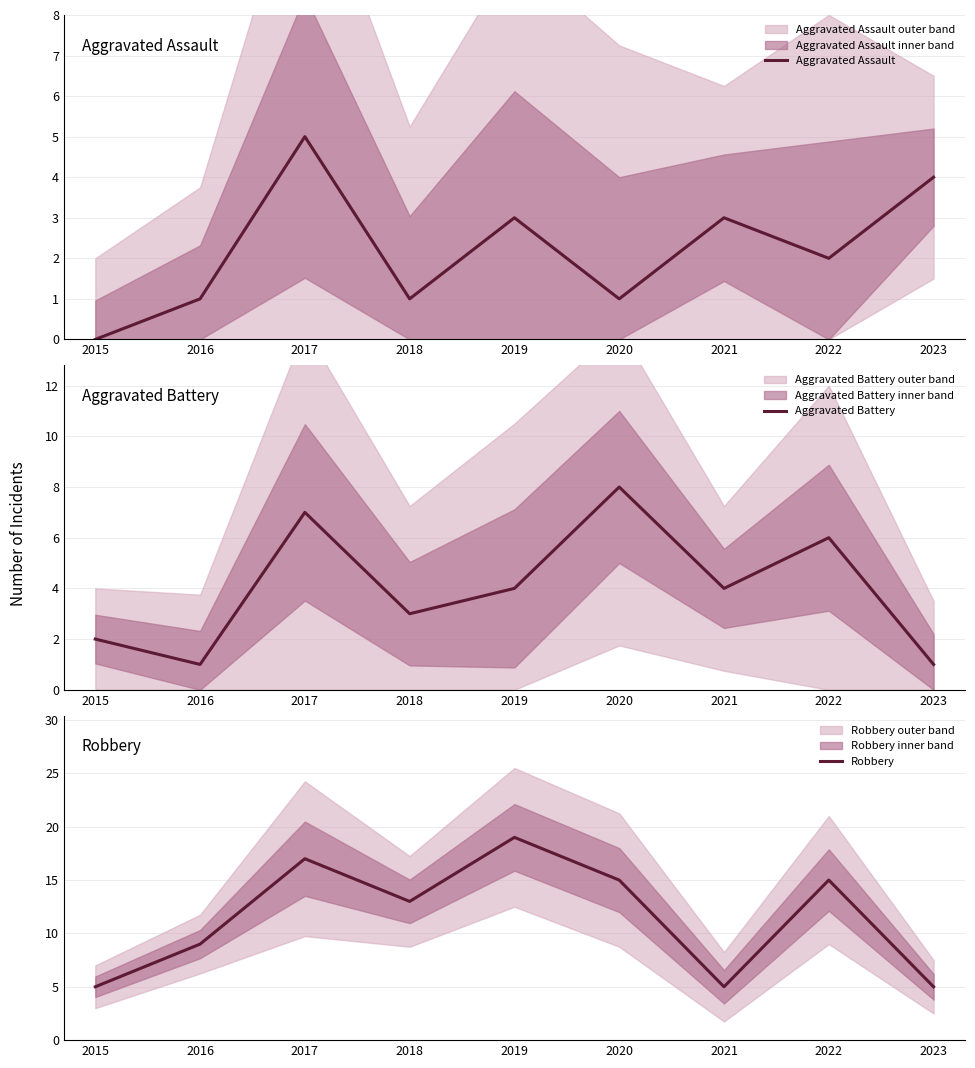

What is the value of the Robbery point at the 9th from the left?

5